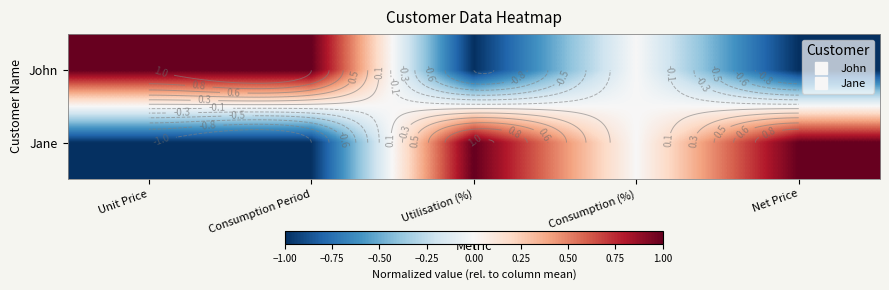

Which series has the widest spread of values?

John